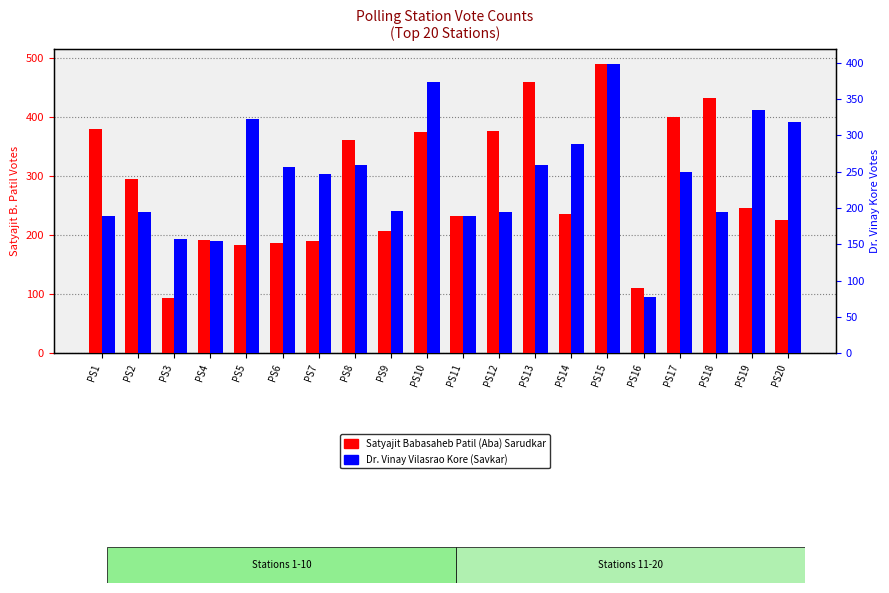

What are all the series names shown in the legend?

Satyajit Babasaheb Patil (Aba) Sarudkar, Dr. Vinay Vilasrao Kore (Savkar)